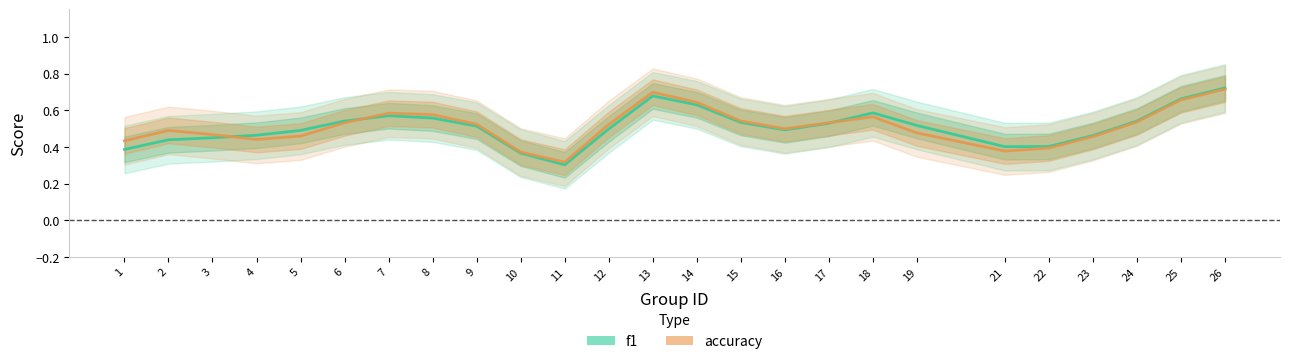

Where is the first local minimum for f1?

11